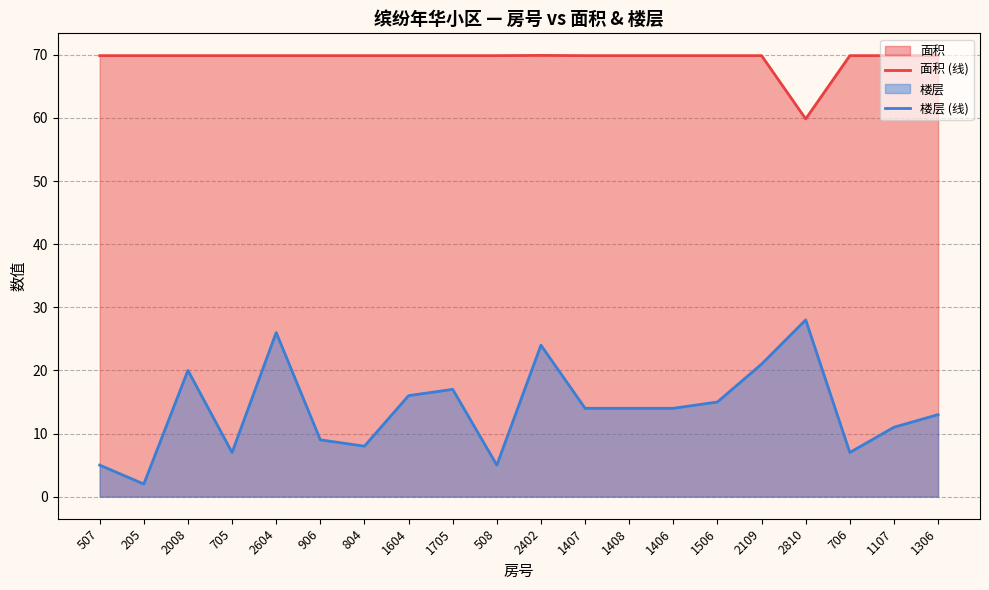

What is the sum of all 面积 (线) values?

1387.2